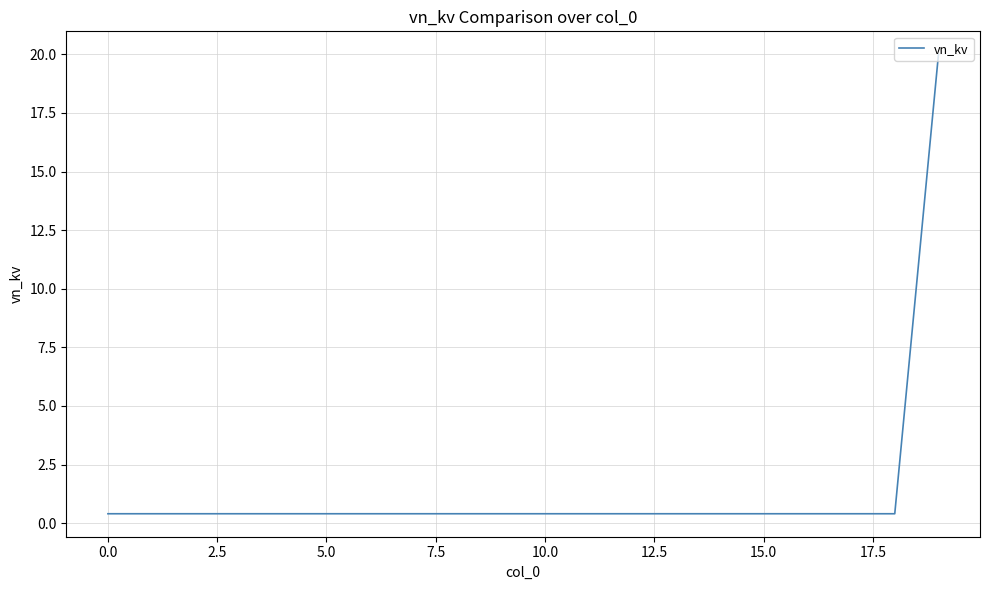

What is the difference between the maximum and minimum values?

19.6